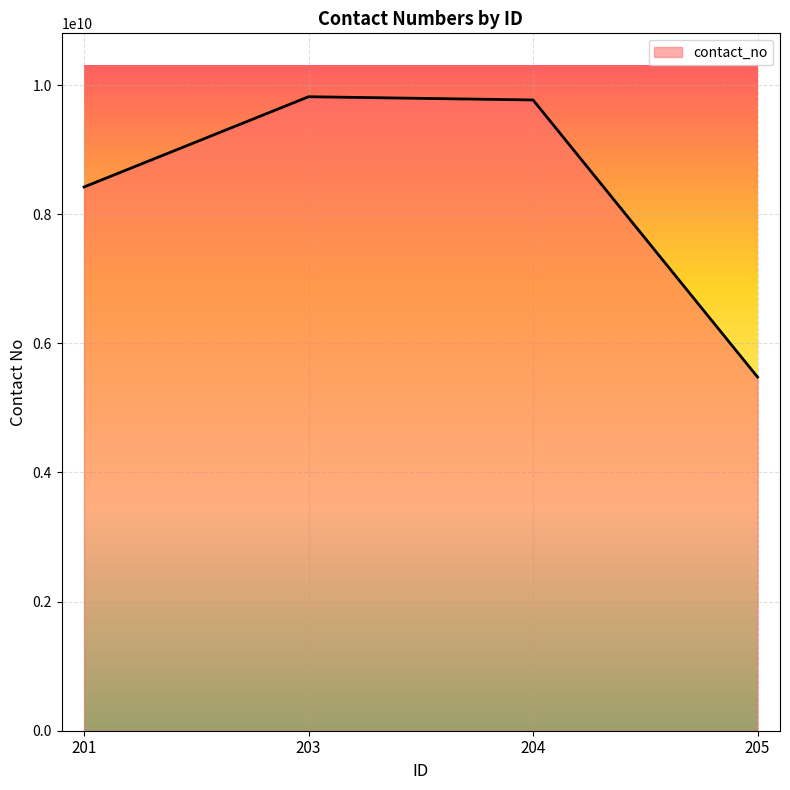

Reading left to right, transcribe all the data shown in this chart.

201=8422082989	203=9819576818	204=9769504786	205=5477812568